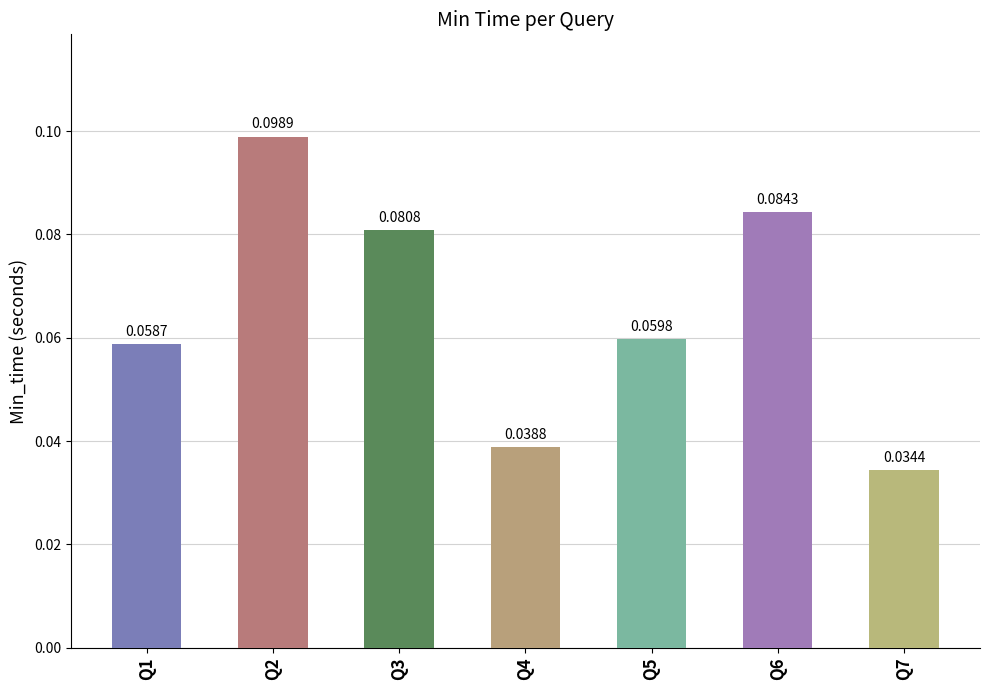

What is the sum of all values?

0.5